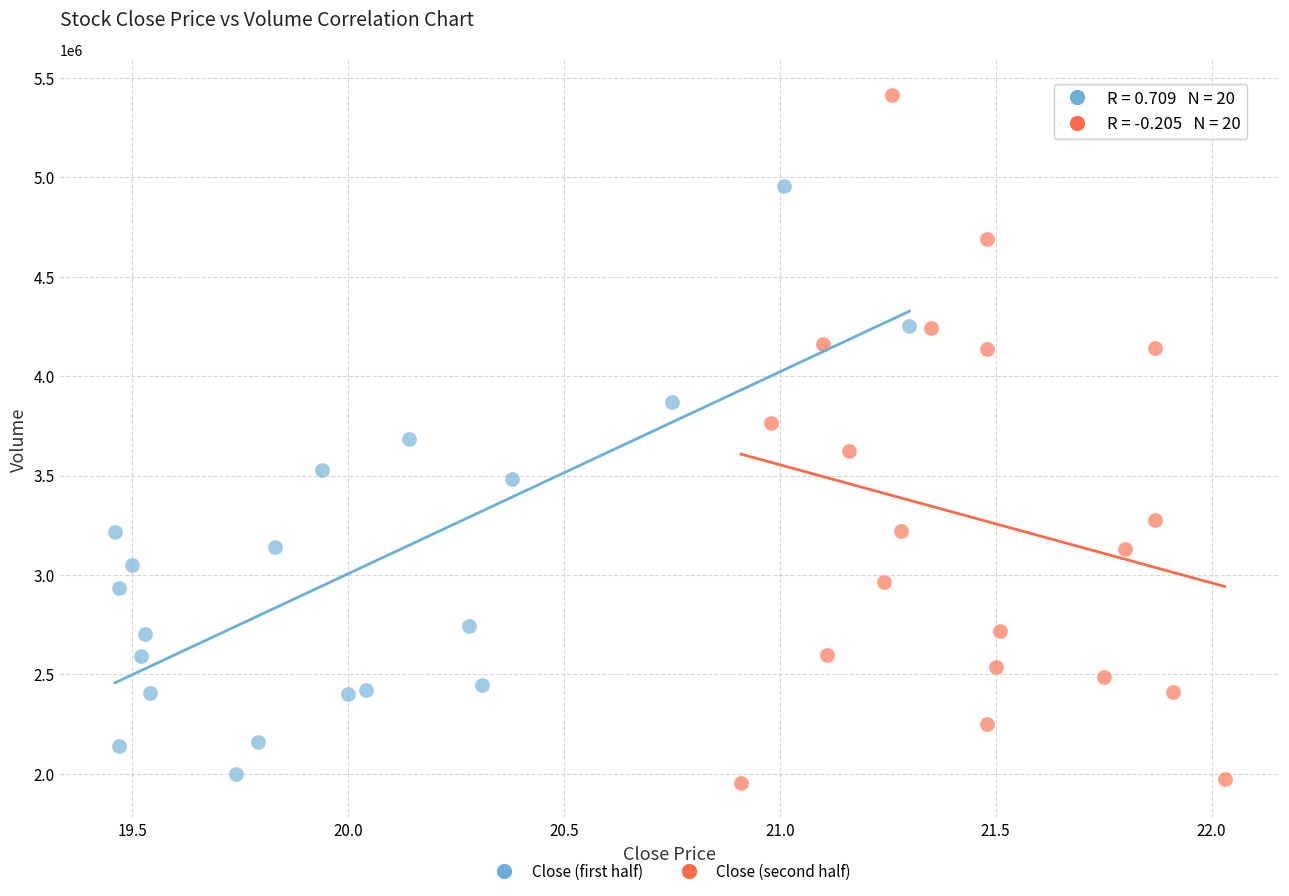

Which series contains the lowest Y value?

Close (second half)